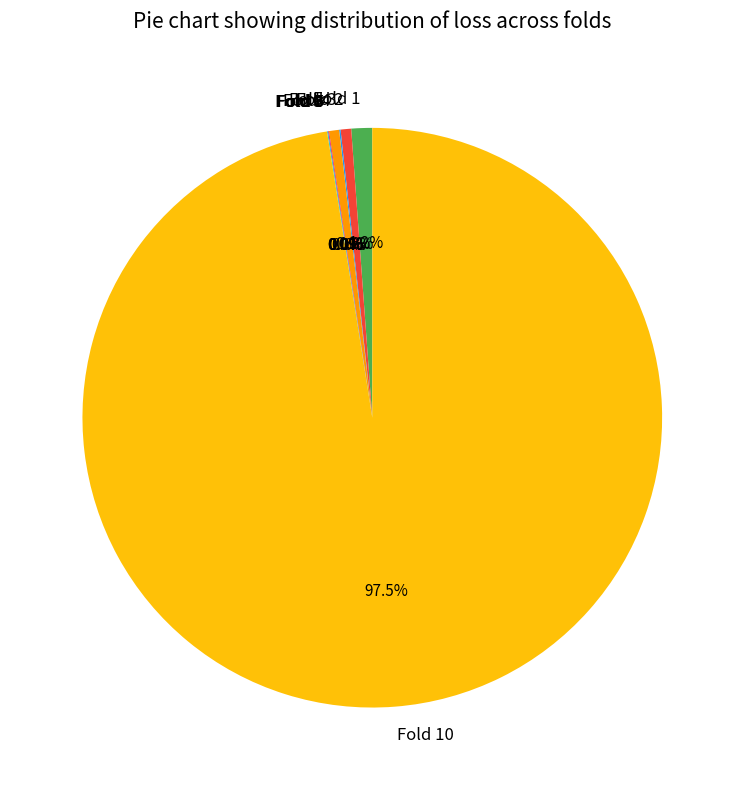

Combined, do Fold 1 and Fold 4 account for over 50%?

No